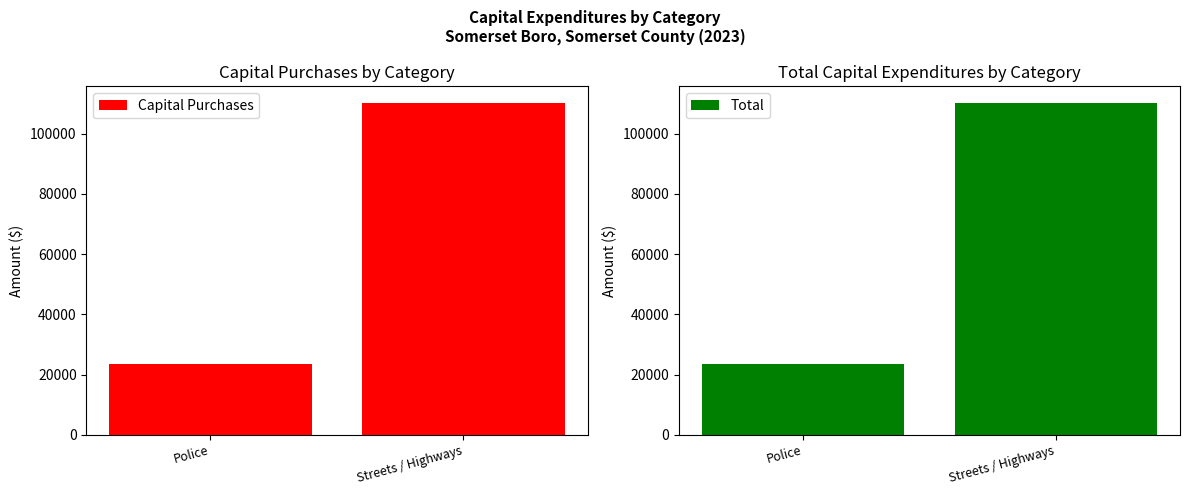

What is the average value of the Total series?

66798